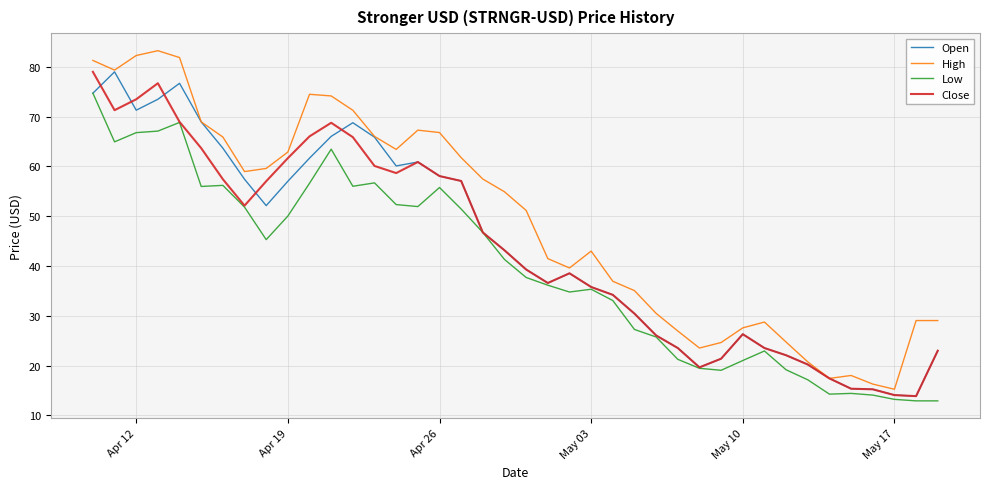

Which series has the largest total across all categories?

High